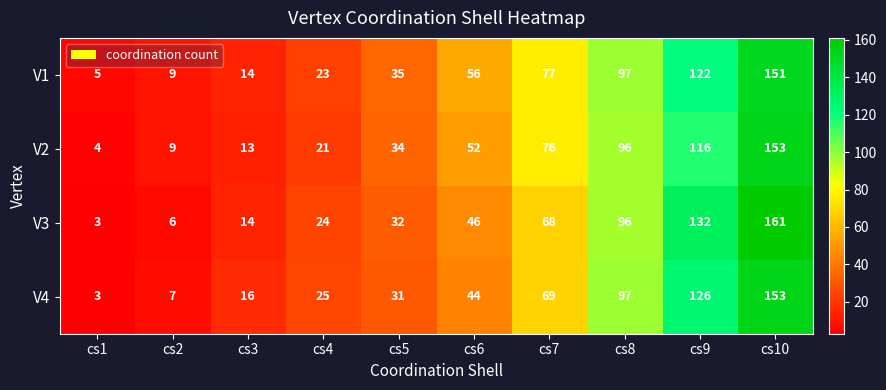

What is the difference between the second highest and minimum values in the V3 series?

129